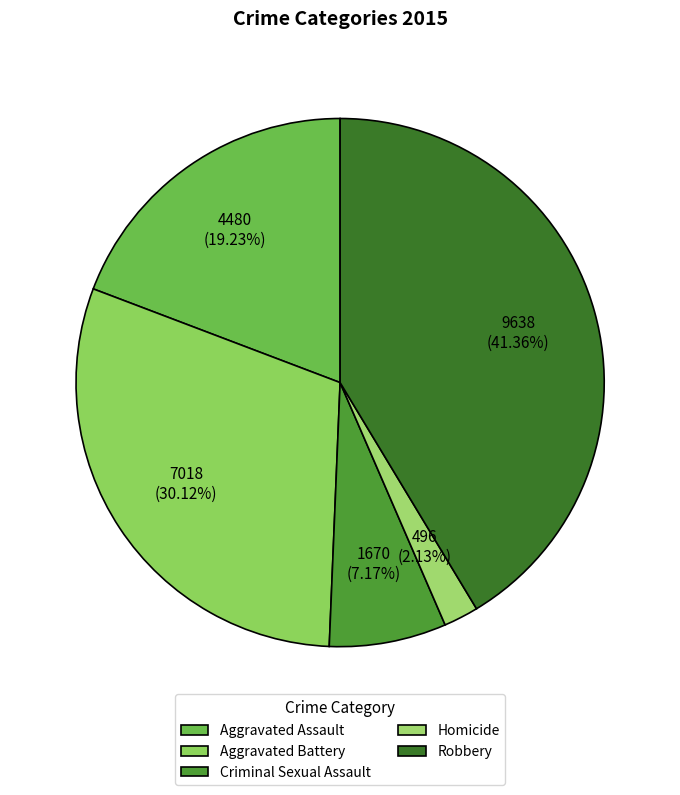

Which slice is the smallest?

Homicide